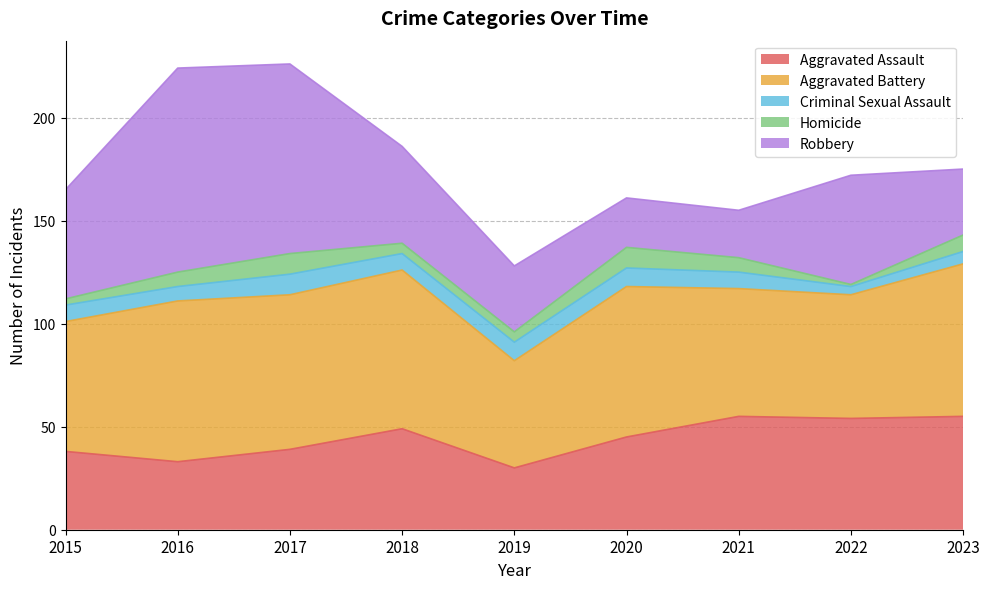

Where is the first local maximum for Aggravated Assault?

2018